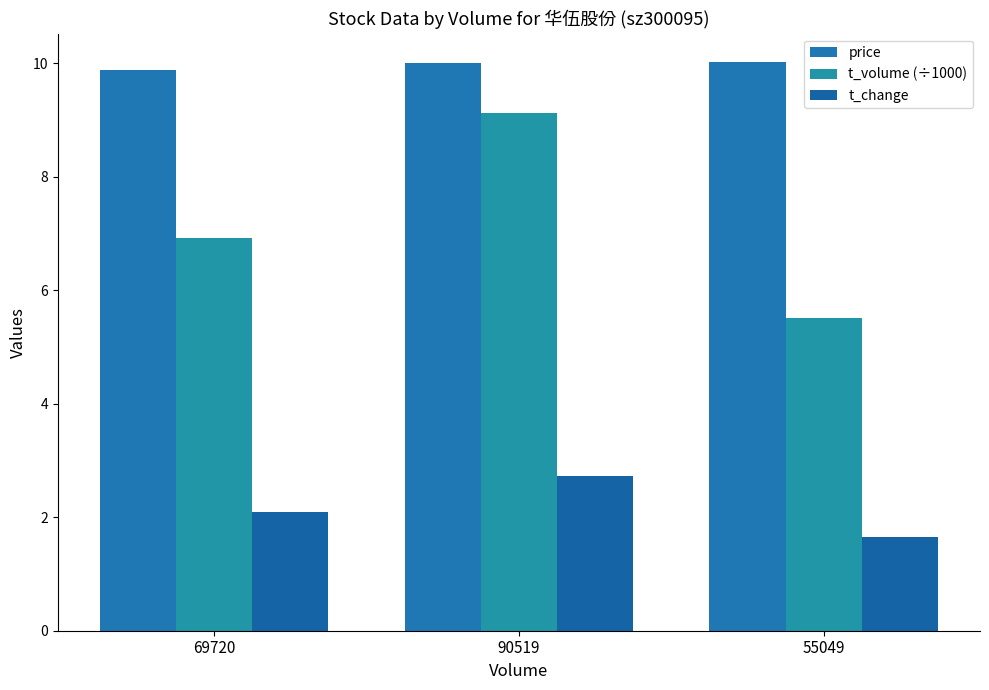

Reading left to right, what are all the values shown in this chart?

price: 69720=9.9	90519=10.0	55049=10.0
t_volume (÷1000): 69720=6.9	90519=9.1	55049=5.5
t_change: 69720=2.1	90519=2.7	55049=1.6